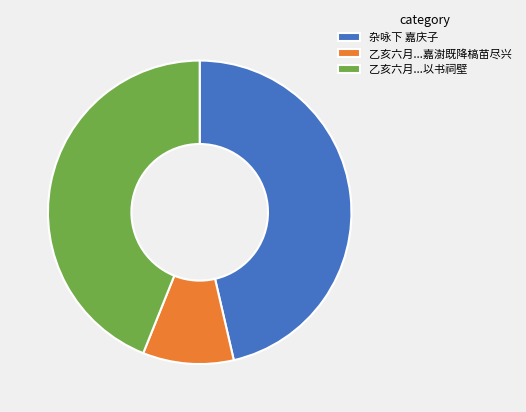

What is the smallest slice in the pie chart?

乙亥六月...嘉澍既降槁苗尽兴